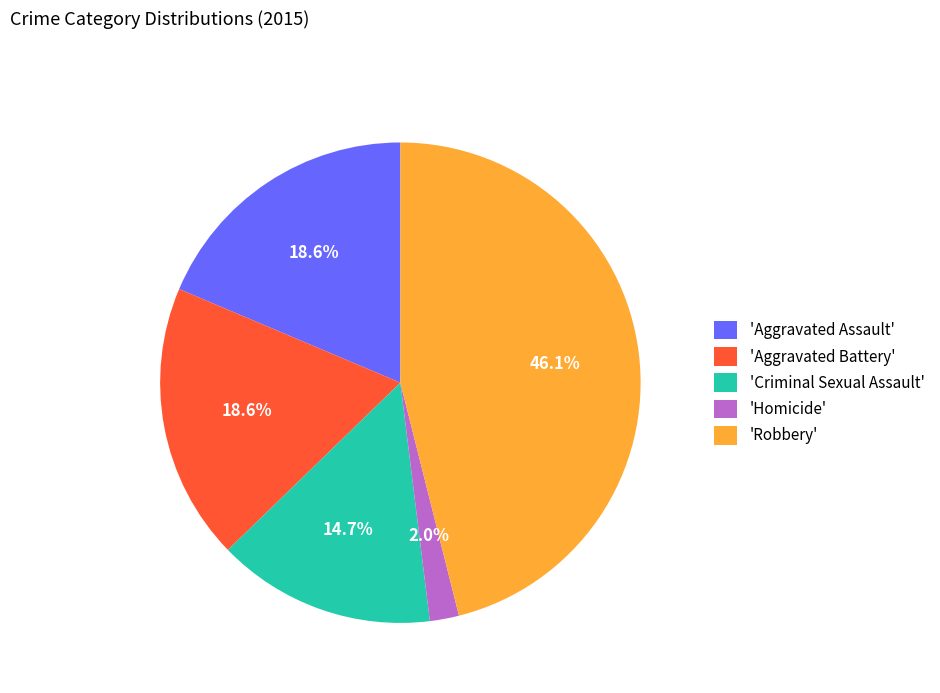

How much of the chart is everything except 'Aggravated Assault'?

81.4%